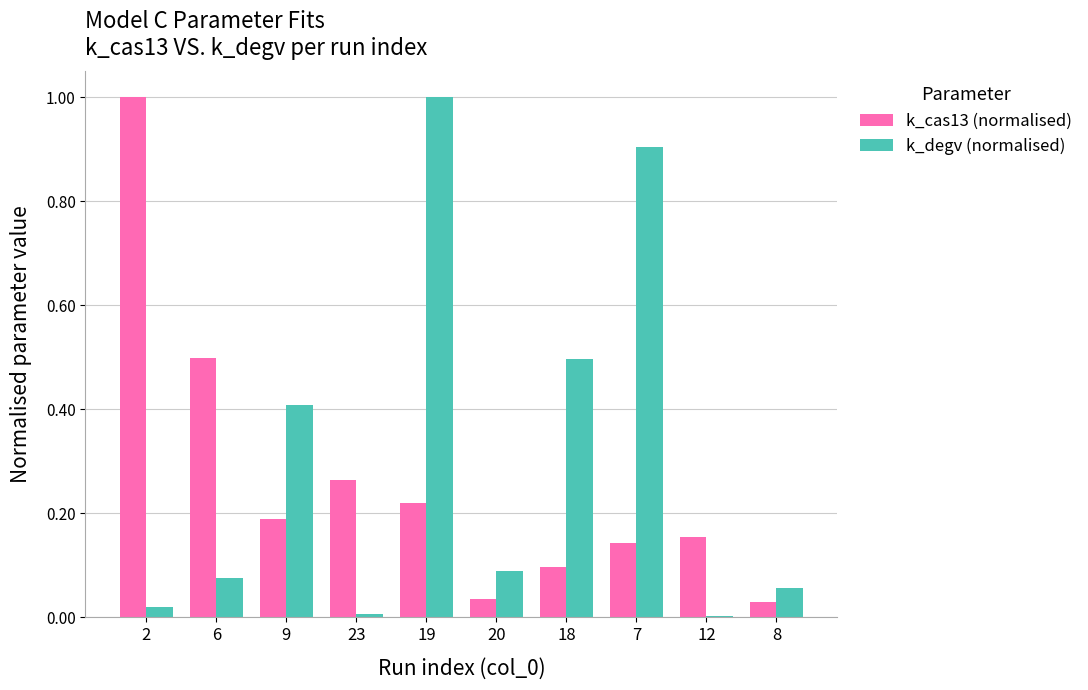

What is the highest value of the k_degv (normalised) series?

1.0